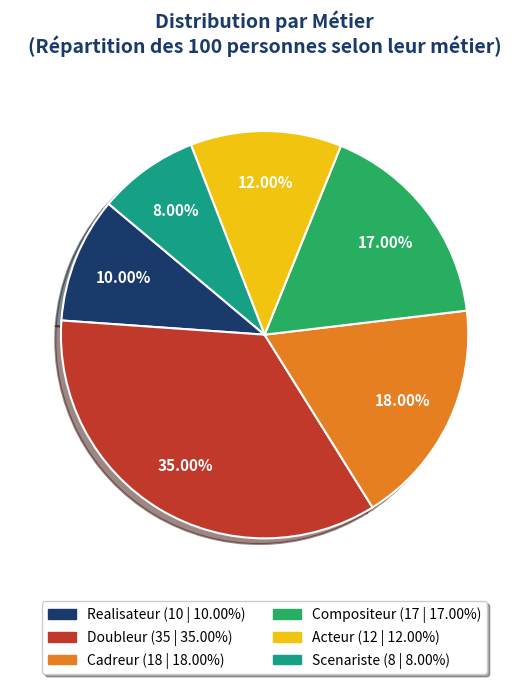

Is there any slice that represents more than half of the pie?

No